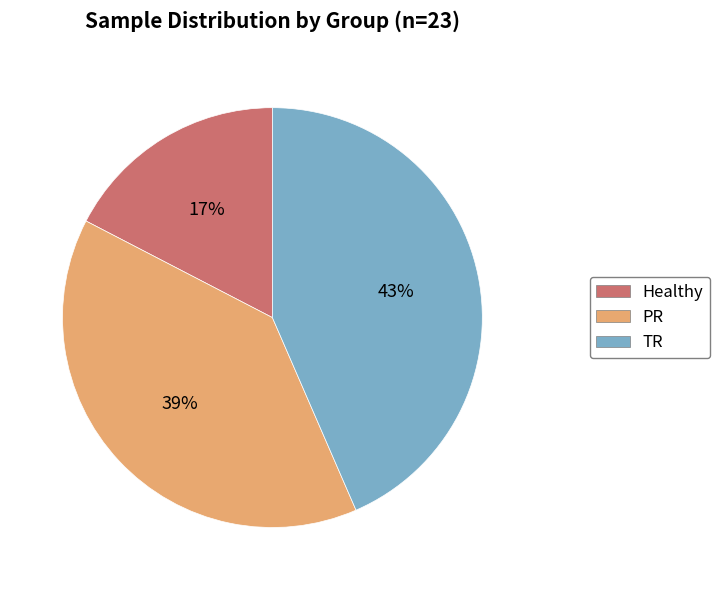

Do Healthy and PR together represent more than half of the pie?

Yes